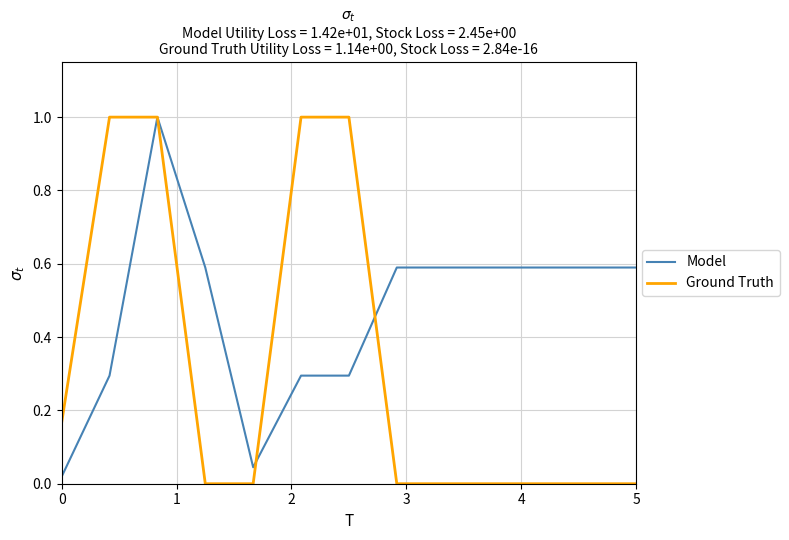

What is the average value of the Model series?

0.5